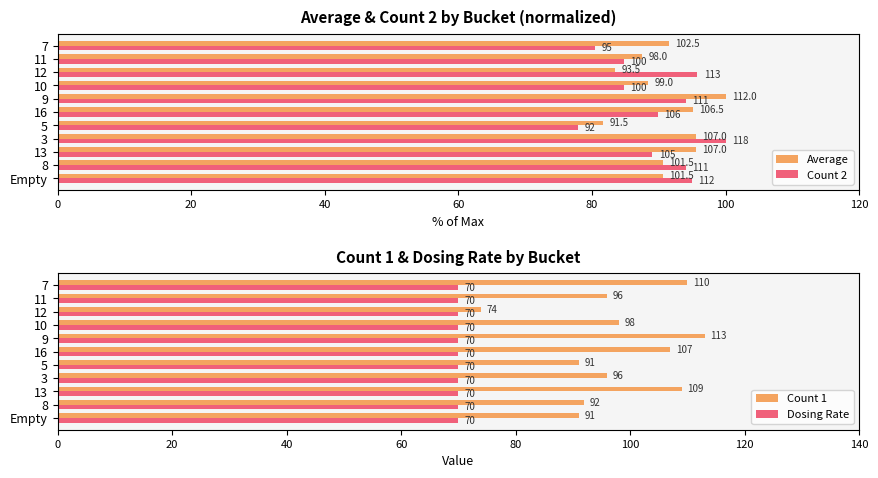

What value does the Dosing Rate series have at 8?

70